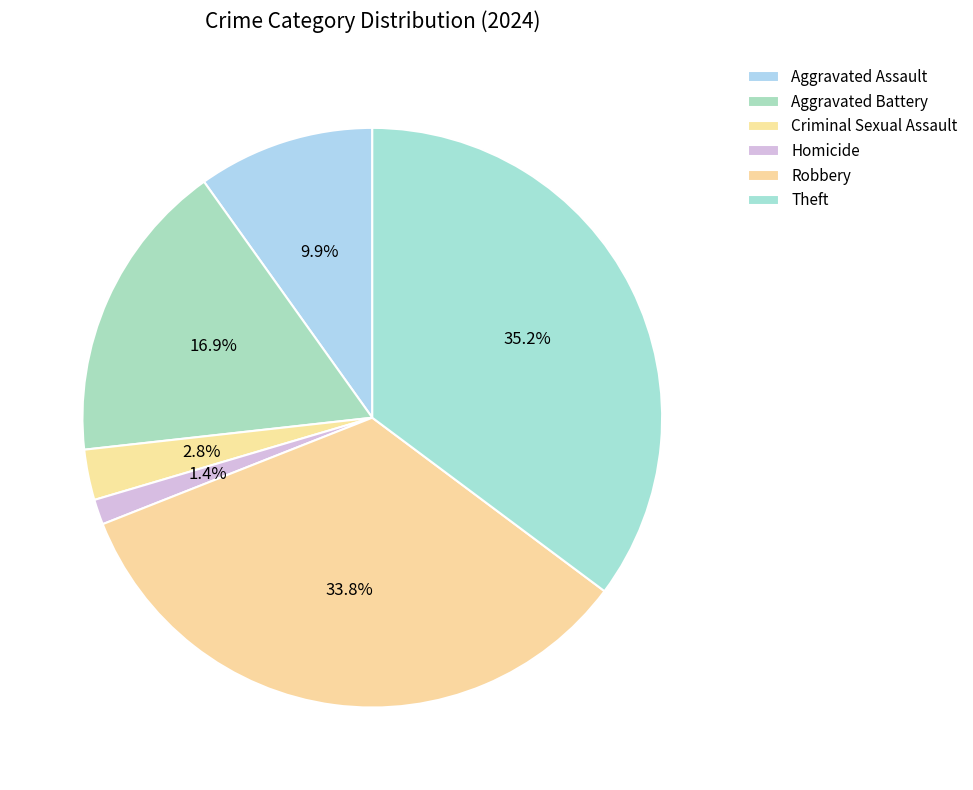

What is the change in value from Robbery to Theft?

+1